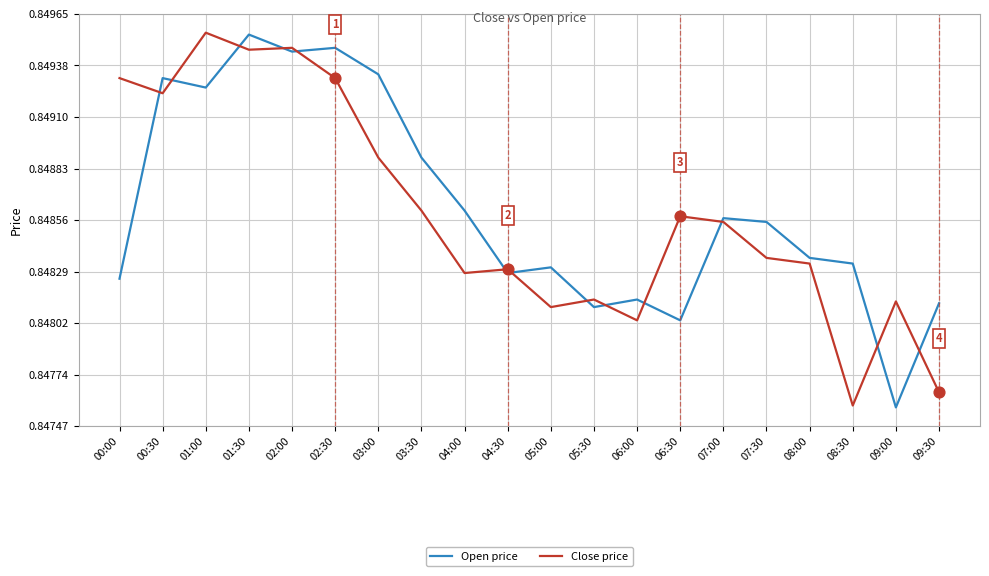

What is the total value across all series at 01:00?

1.7